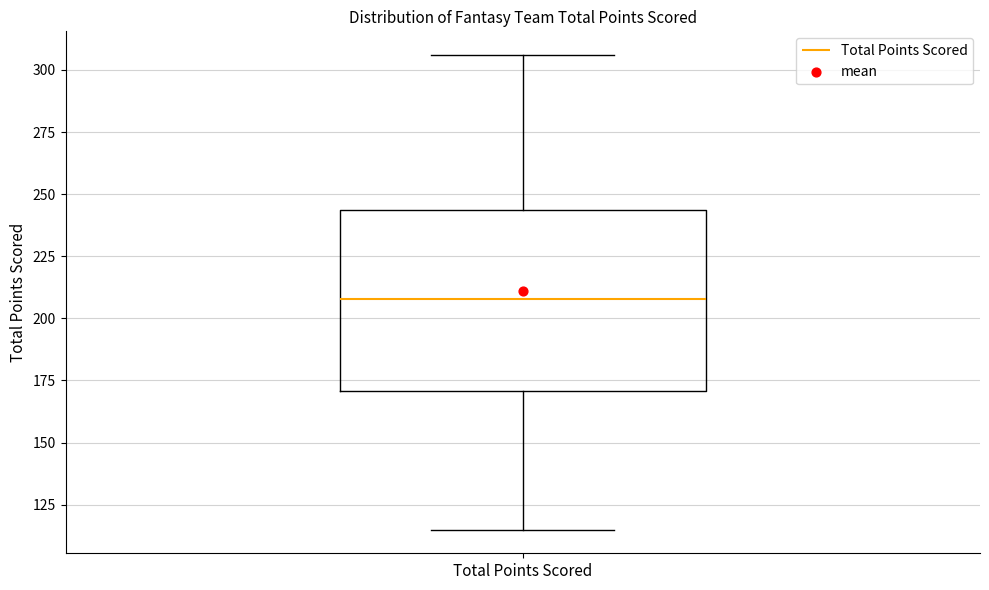

Transcribe this box plot: give where the median line is, the range the box spans, and where the two whiskers end, as read against the y-axis. The values are not printed on the chart, so give them approximately, as read against the axis.

median 210, box 170 to 245, whiskers 115 to 305